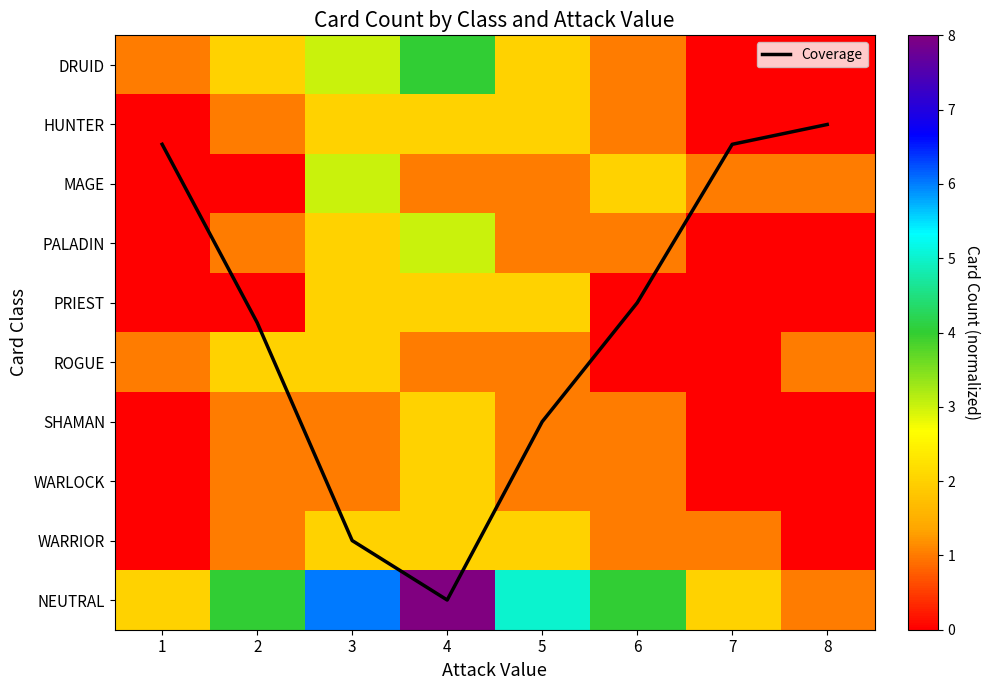

Rank the series by their maximum value, from lowest to highest.

HUNTER, PRIEST, ROGUE, SHAMAN, WARLOCK, WARRIOR, MAGE, PALADIN, DRUID, NEUTRAL, Coverage